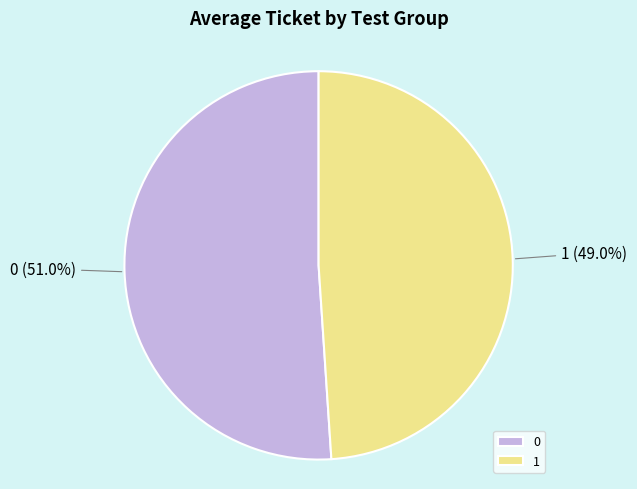

Count the number of slices in the pie.

2